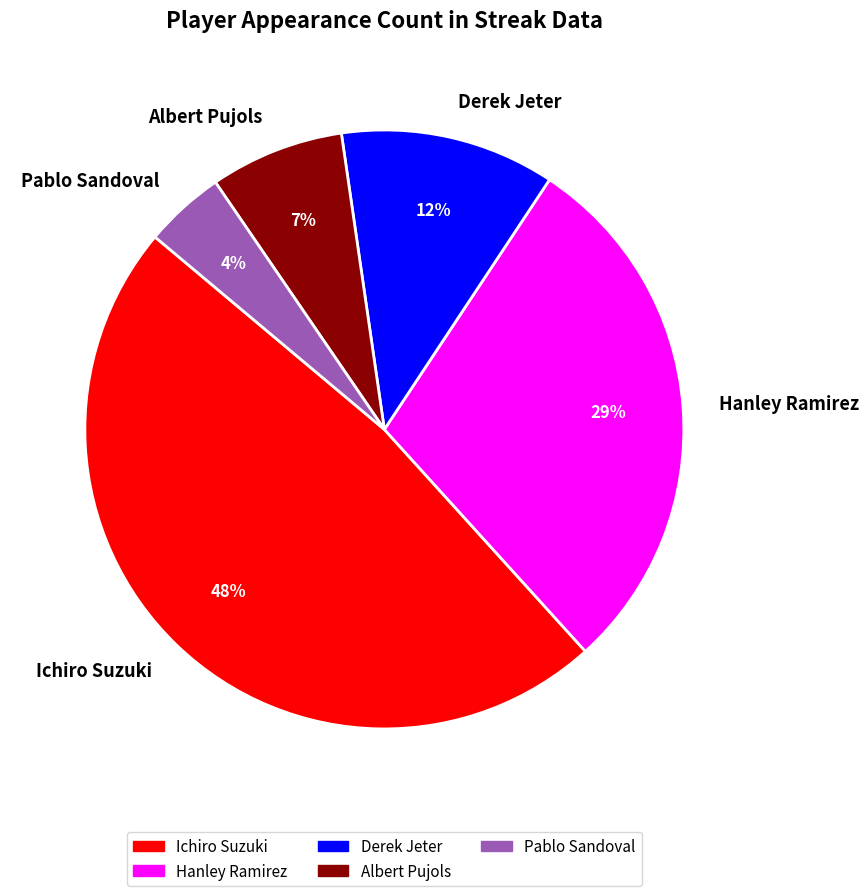

Does Derek Jeter account for over 50% of the chart?

No